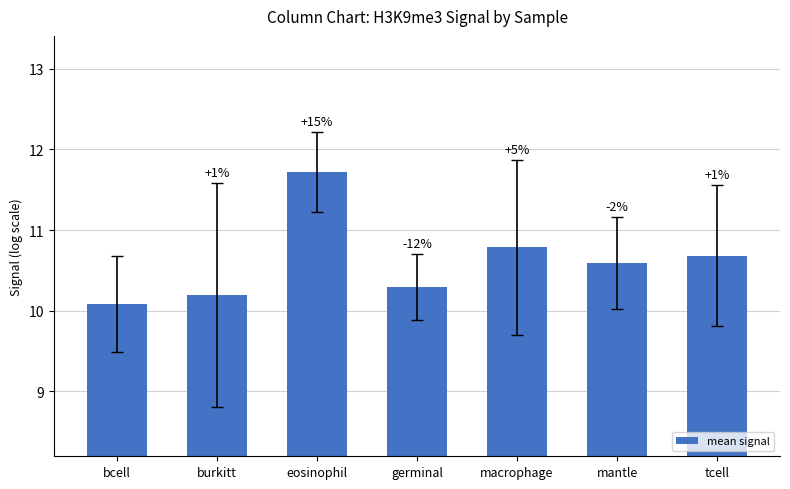

How many bars are there in total?

7